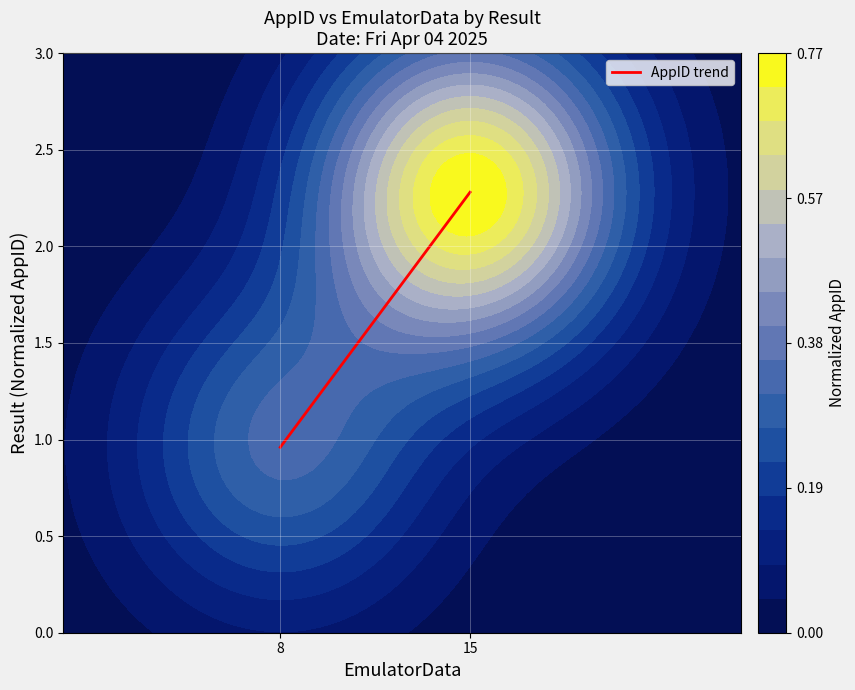

What is the maximum value shown in the chart?

2.3